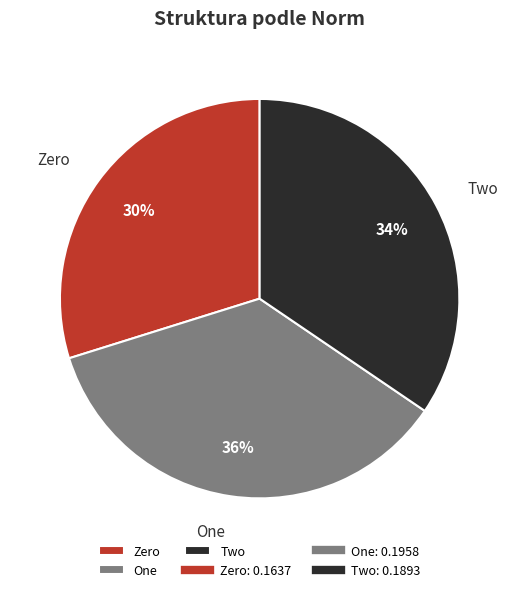

True or false: Zero accounts for 18% of the total.

False